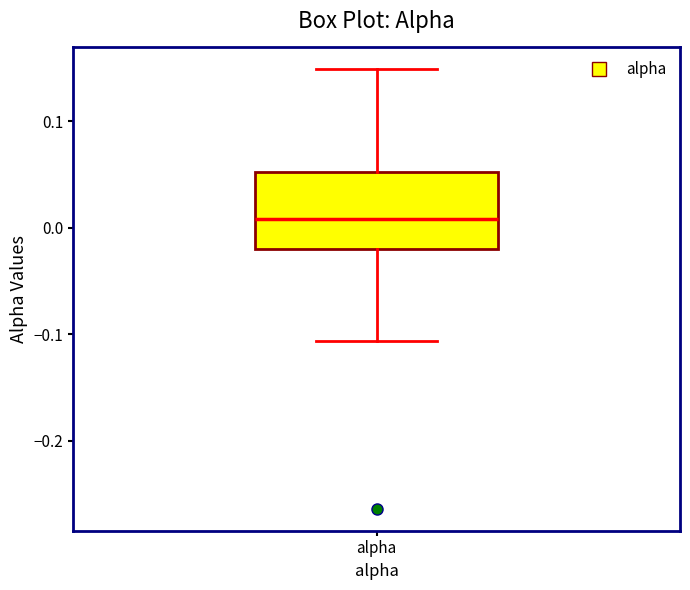

Read this box plot against the y-axis: the position of the median line, the range covered by the box, and the ends of both whiskers. The values are not printed on the chart, so give them approximately, as read against the axis.

median 0.01, box -0.02 to 0.05, whiskers -0.11 to 0.15